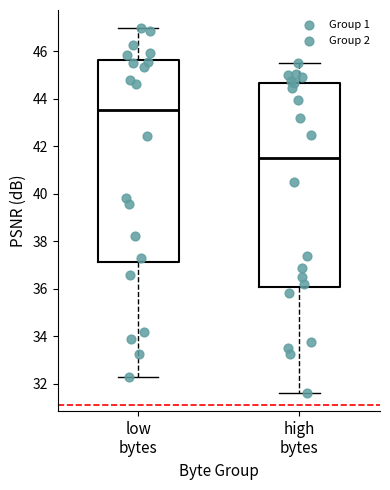

Reading left to right, transcribe this box plot: for each box, give where its median line is, the range the box spans, and where its two whiskers end, as read against the y-axis. The values are not printed on the chart, so give them approximately, as read against the axis.

low bytes: median 43.6, box 37.2 to 45.6, whiskers 32.2 to 47.0
high bytes: median 41.4, box 36.0 to 44.6, whiskers 31.6 to 45.6